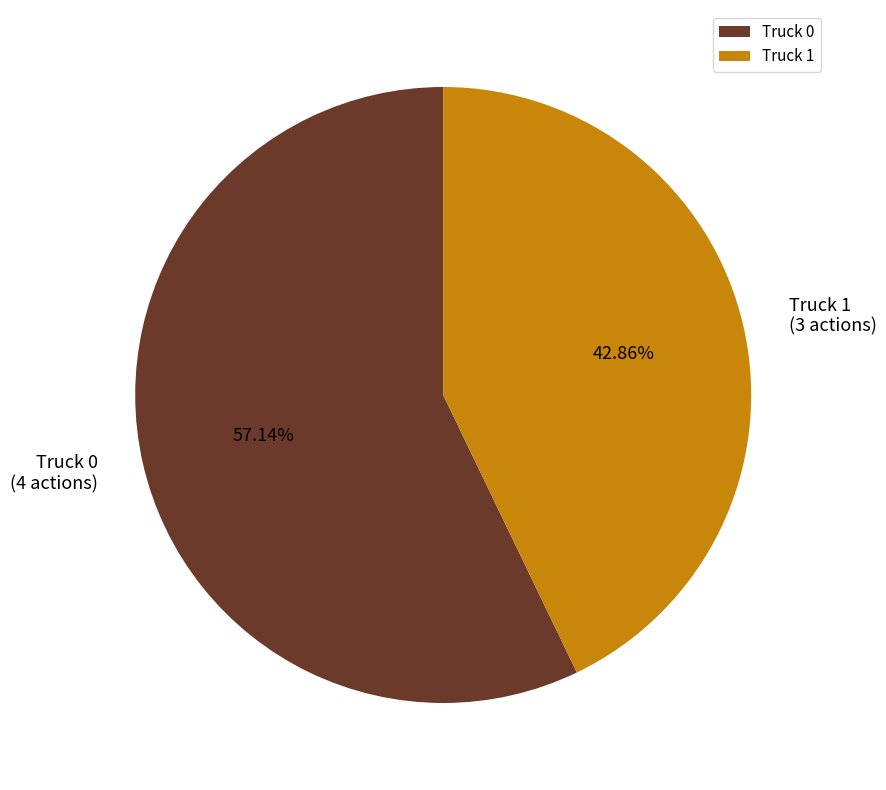

Is it true that Truck 1 is 43% of the pie?

True